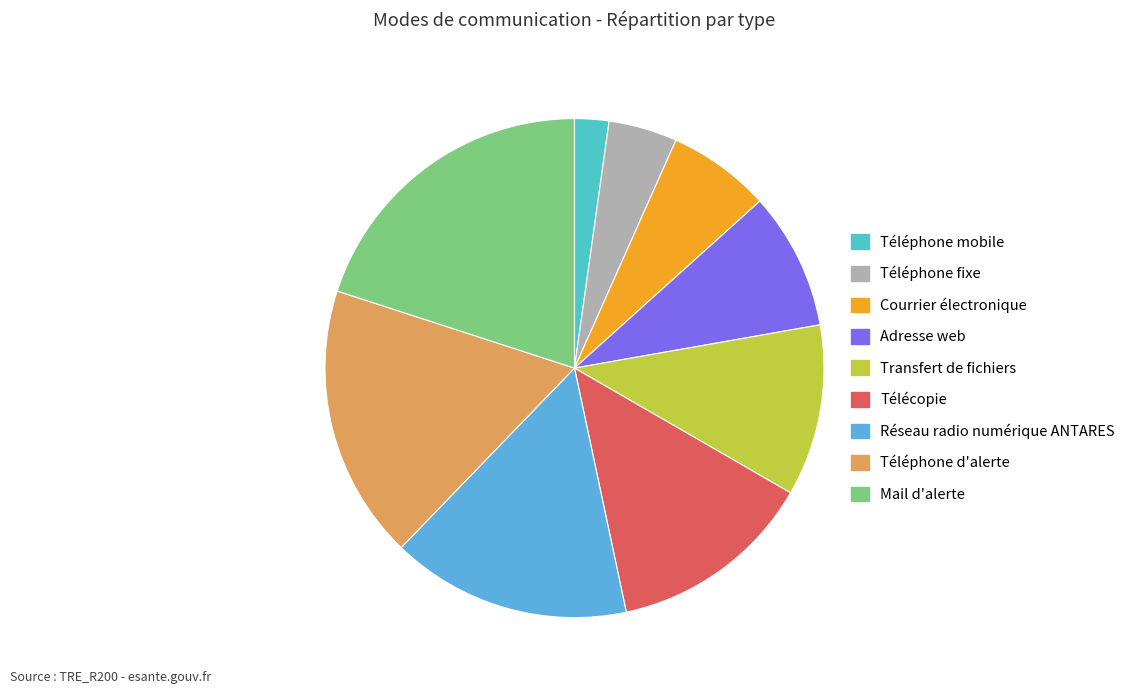

How many segments does this pie chart have?

9